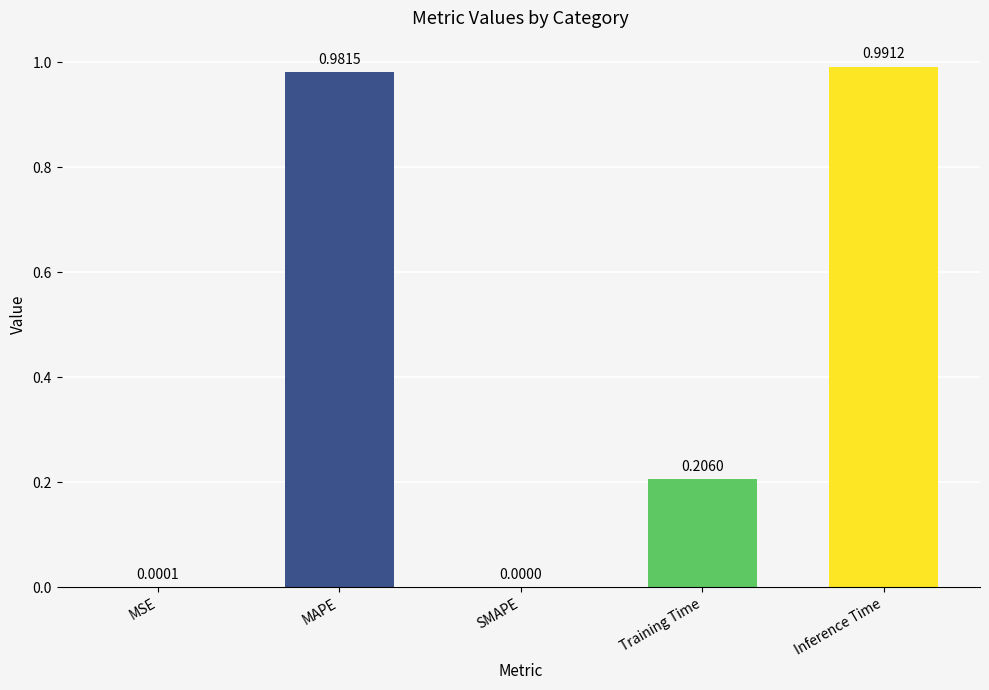

The value at Training Time is 0.0. True or false?

False